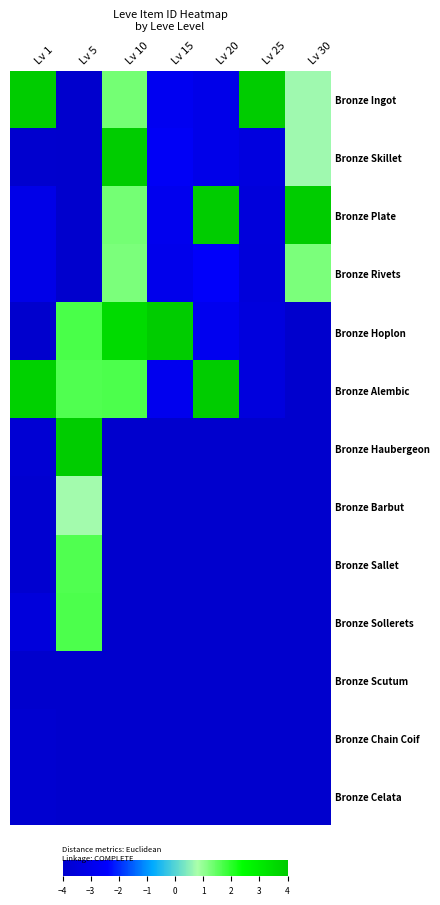

What is the spread (max minus min) of values at Lv 1?

8.0